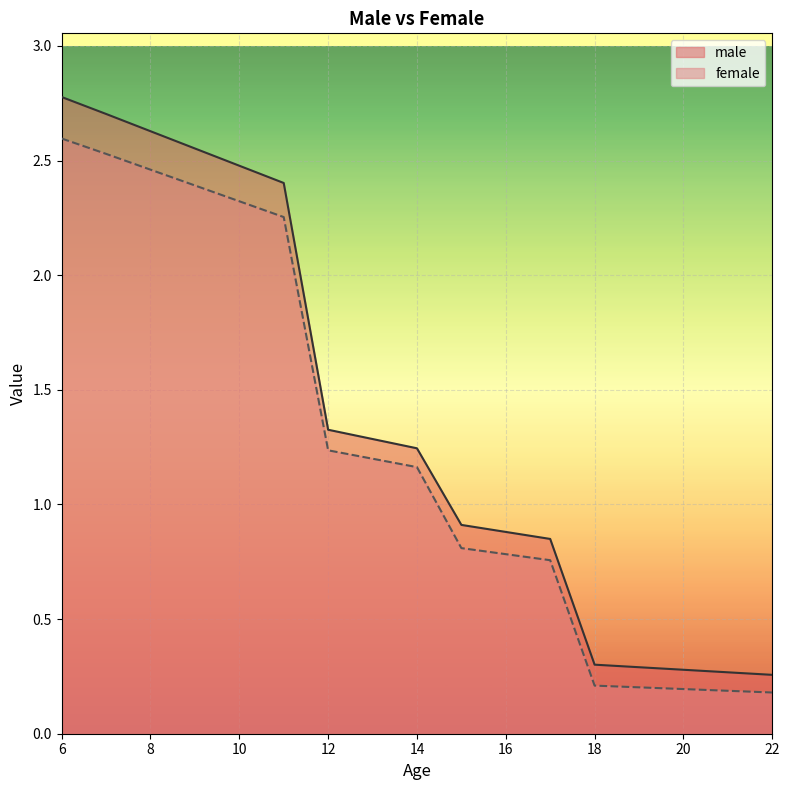

True or false: female has more than 2 points higher than both neighbors.

False